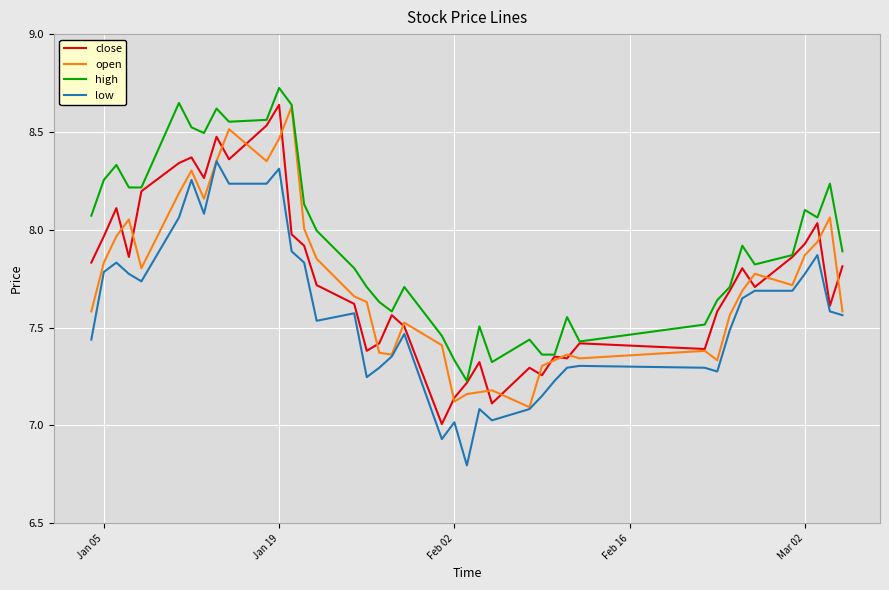

What is the greatest value displayed?

8.7